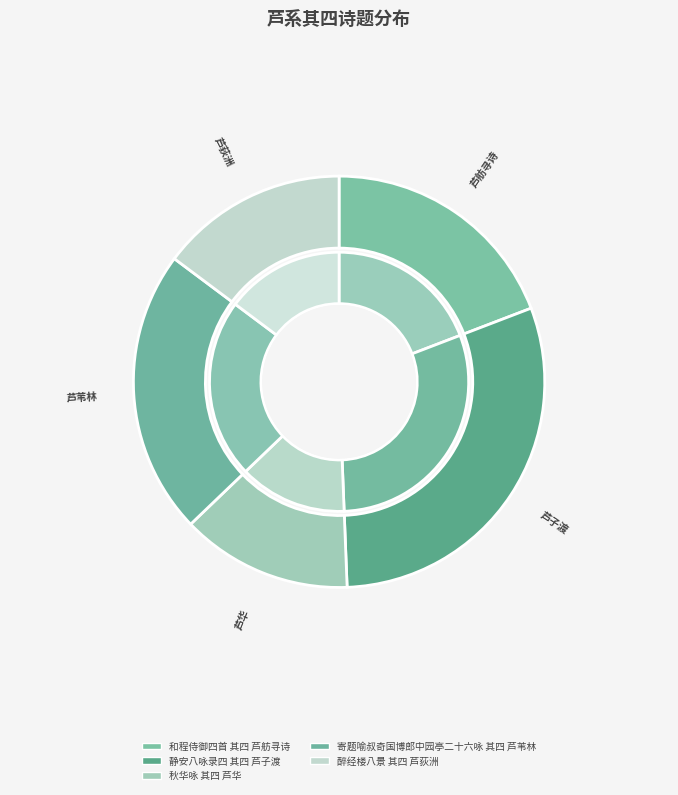

What is the change in value from 和程侍御四首 其四 芦舫寻诗 to 寄题喻叔奇国博郎中园亭二十六咏 其四 芦苇林?

+130975